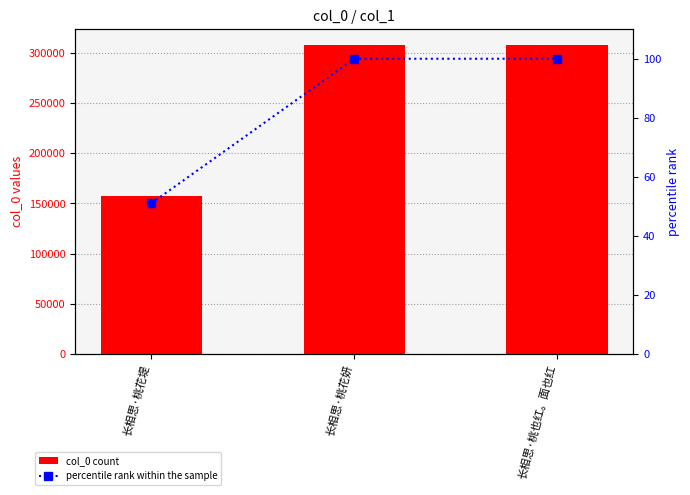

Rank the series at 长相思·桃花堤 from highest to lowest value.

col_0, percentile rank within the sample